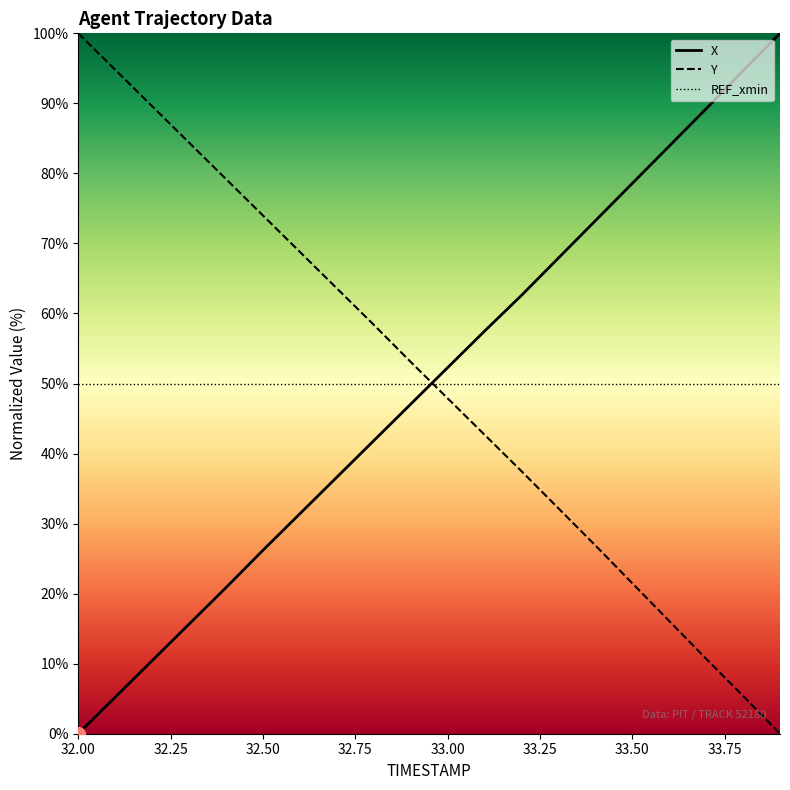

True or false: X has a value of 87.2 at 33.00.

False